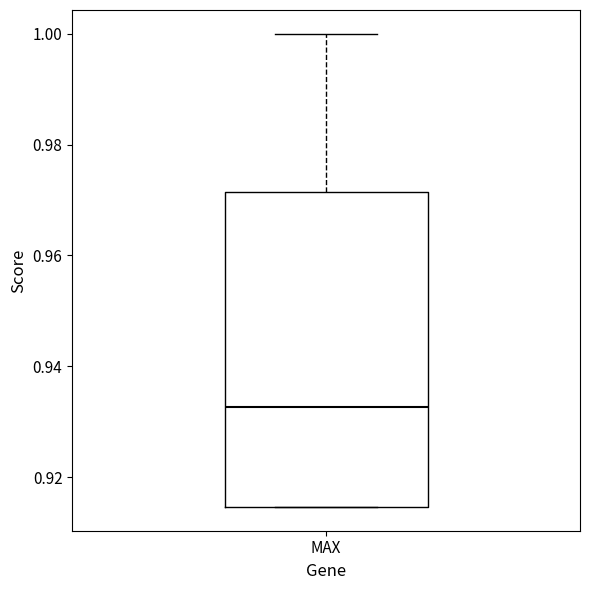

Read this box plot against the y-axis: the position of the median line, the range covered by the box, and the ends of both whiskers. The values are not printed on the chart, so give them approximately, as read against the axis.

median 0.932, box 0.914 to 0.972, whiskers 0.914 to 1.000